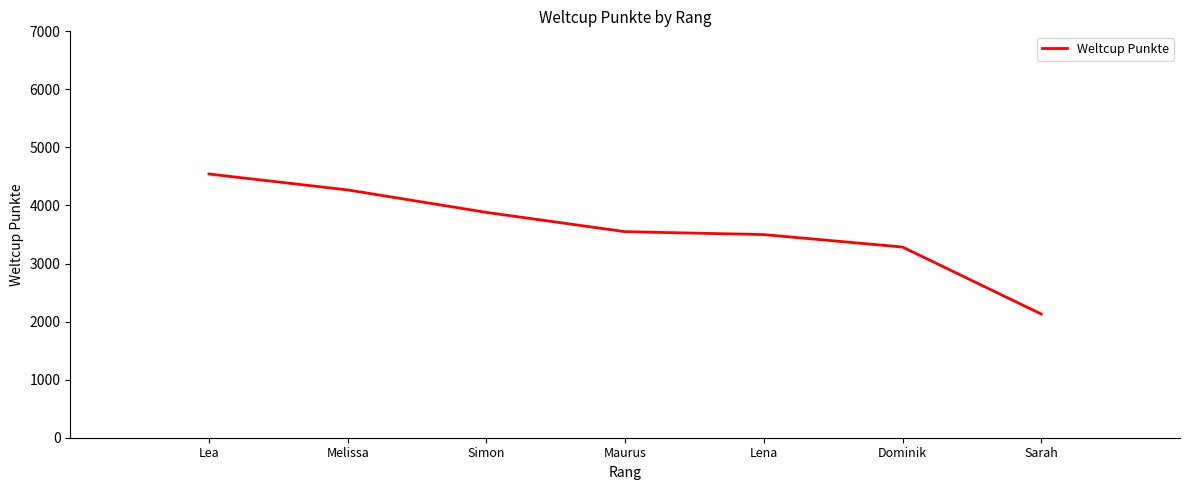

True or false: the data shows 1883 at Lena.

False